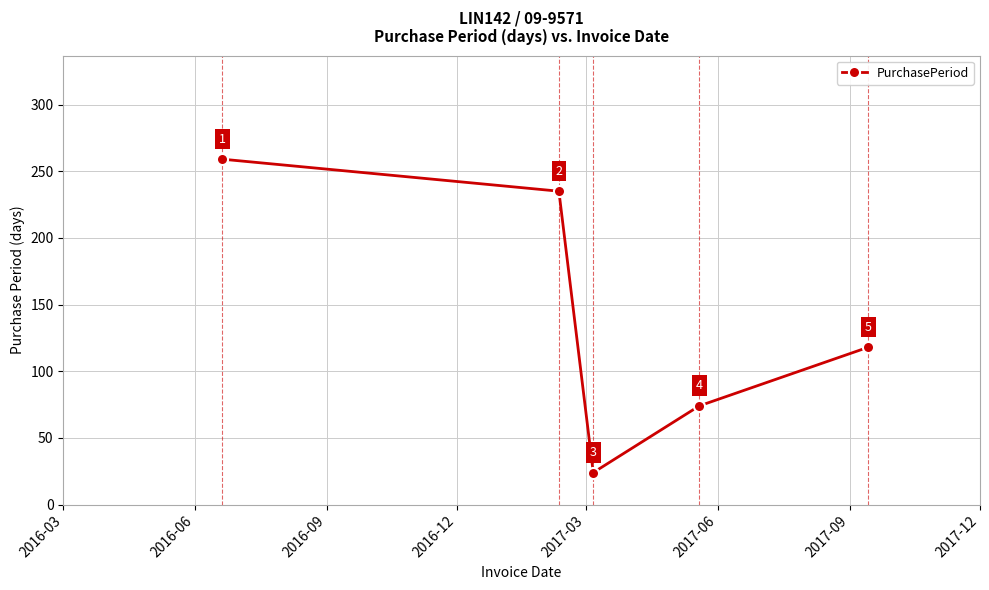

What is the smallest value displayed?

24